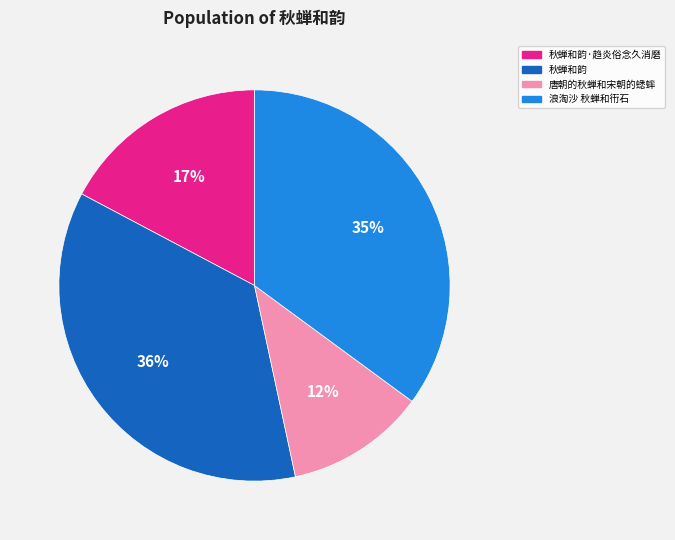

Does 浪淘沙 秋蝉和衎石 represent more than half of the total?

No